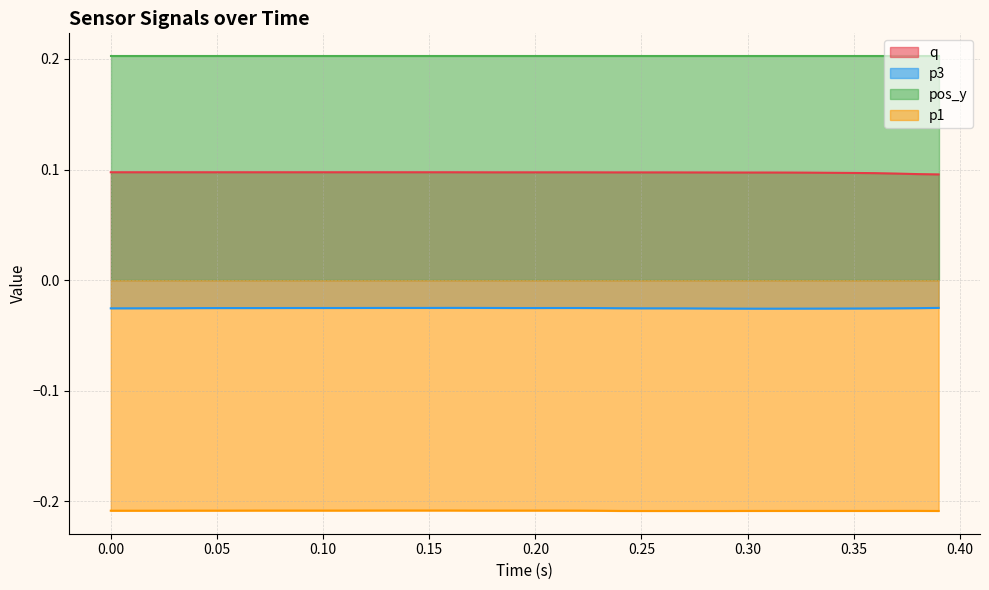

How many distinct data groups are displayed?

4